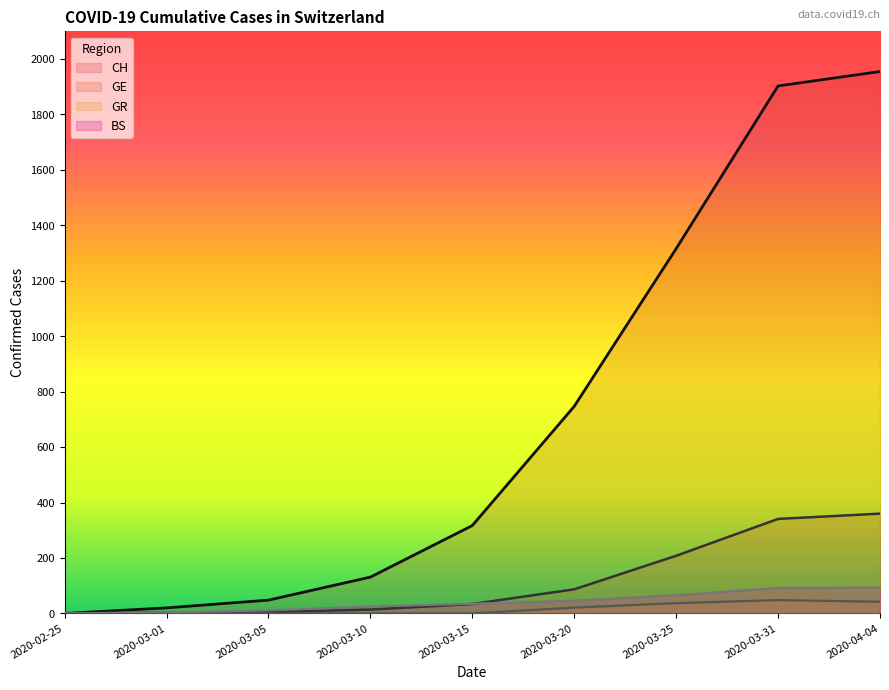

What is the difference between the second highest and second lowest values in the BS series?

88